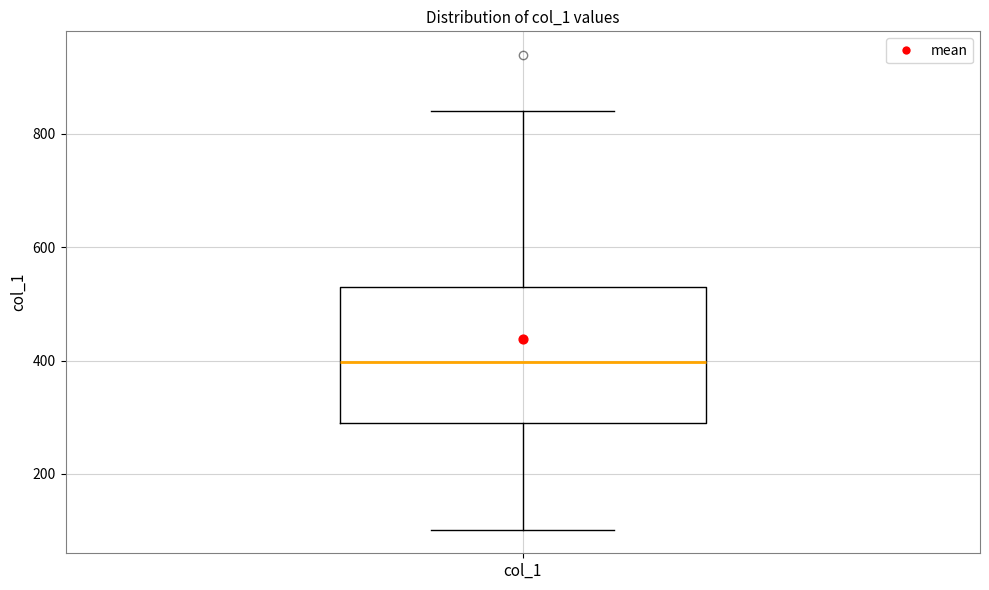

Read this box plot against the y-axis: the position of the median line, the range covered by the box, and the ends of both whiskers. The values are not printed on the chart, so give them approximately, as read against the axis.

median 400, box 280 to 520, whiskers 100 to 840